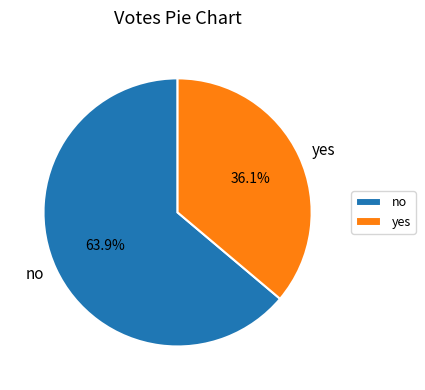

Rank the categories by value from lowest to highest.

yes, no